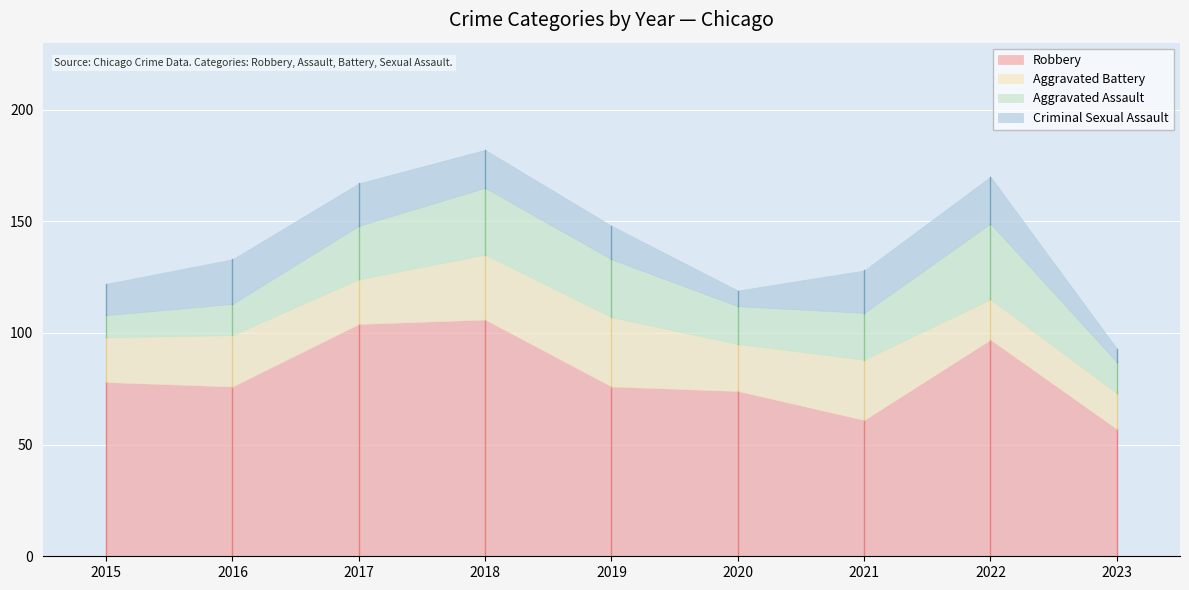

In Aggravated Battery, how many points are higher than both neighbors (excluding endpoints)?

3